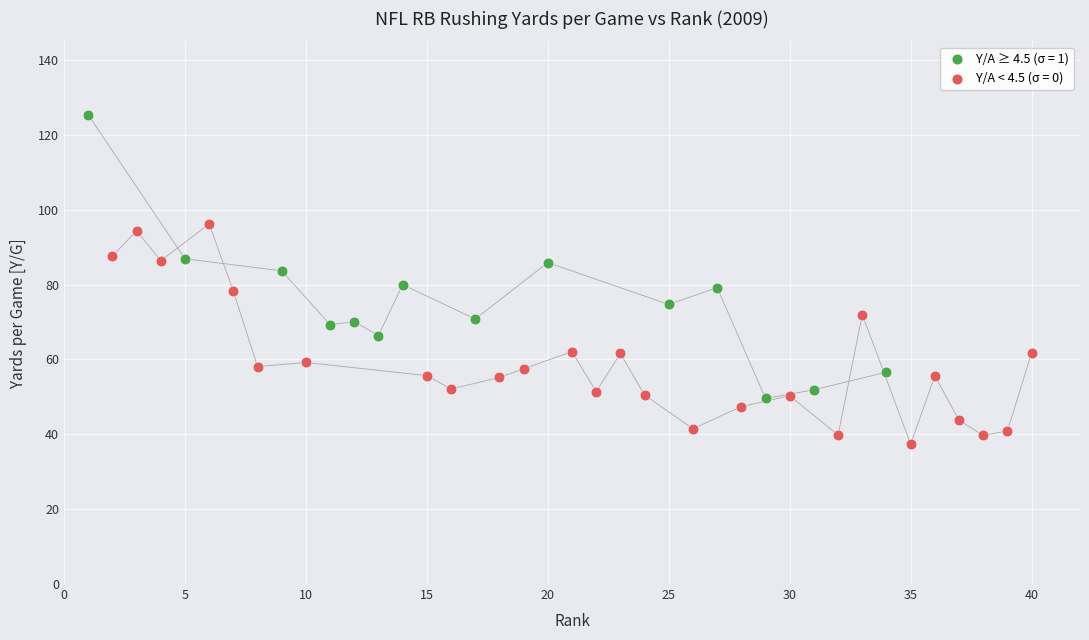

Which series has the largest Y range (max minus min)?

Y/A ≥ 4.5 (σ = 1)